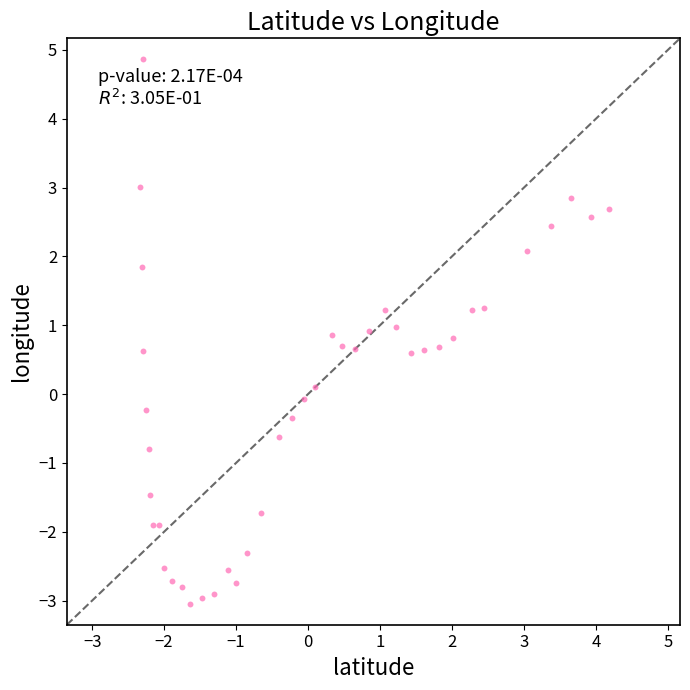

What is the range of Y values (max minus min)?

7.9